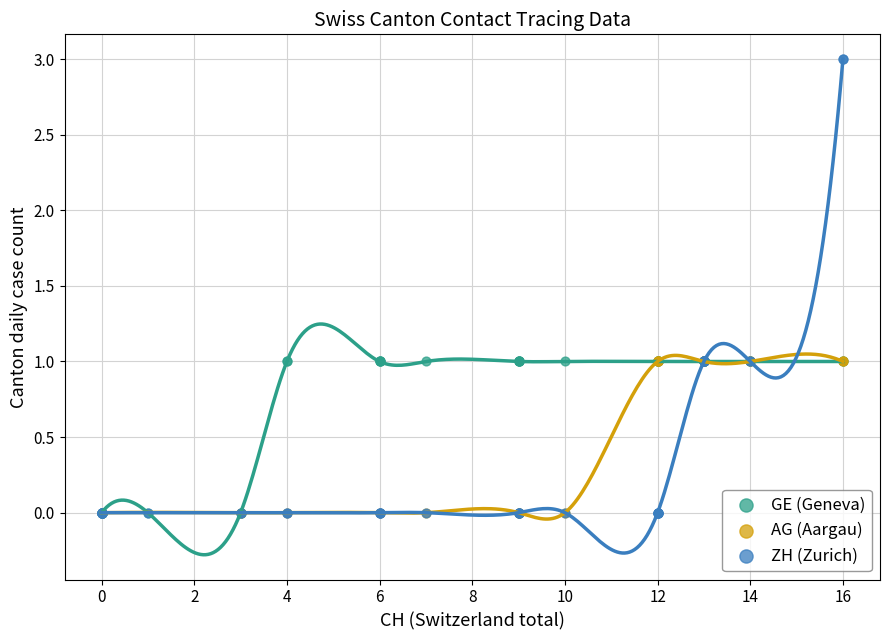

Which series contains the highest Y value?

ZH (Zurich)